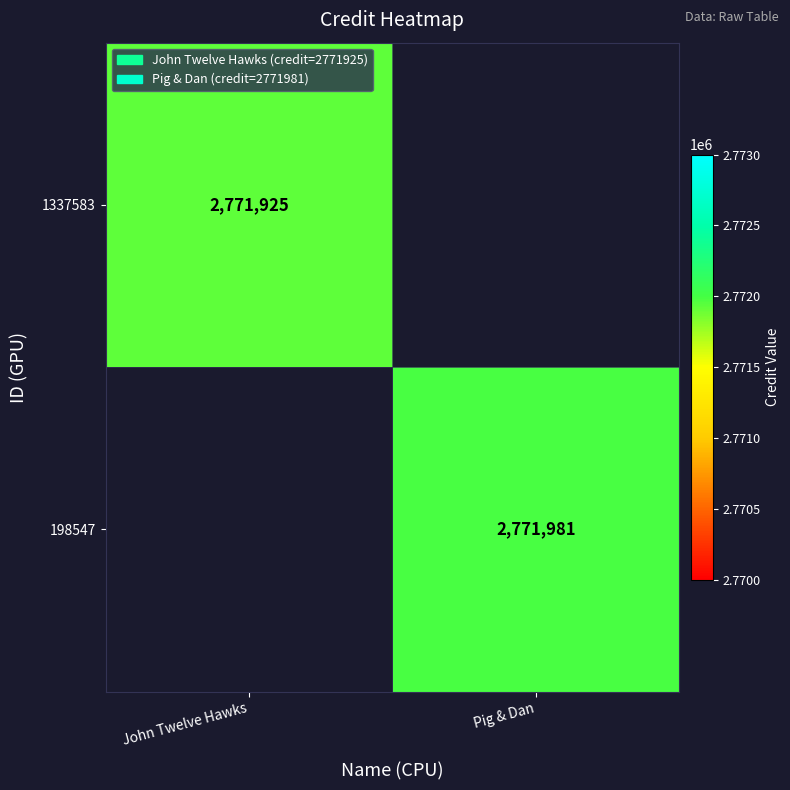

Count the number of categories in the chart.

2